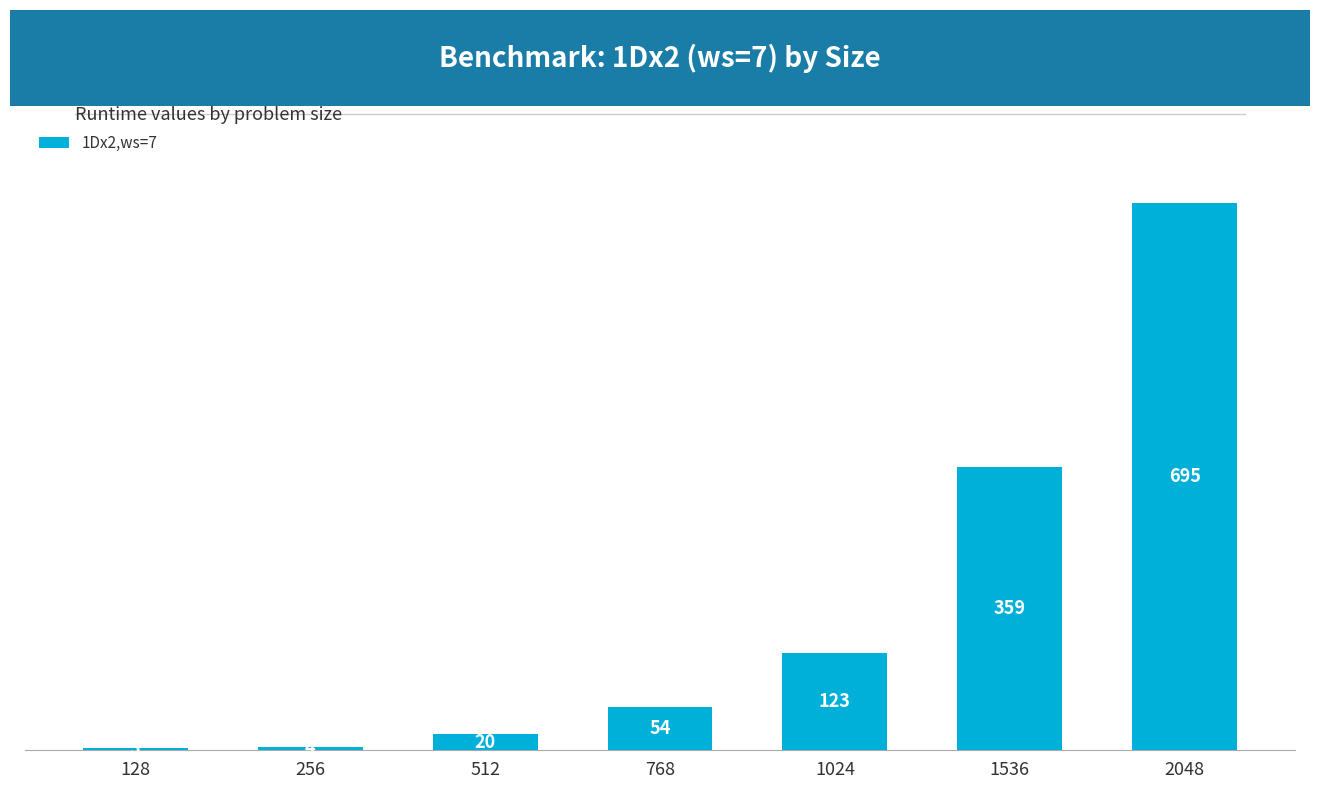

True or false: the data shows 20 at 512.

True